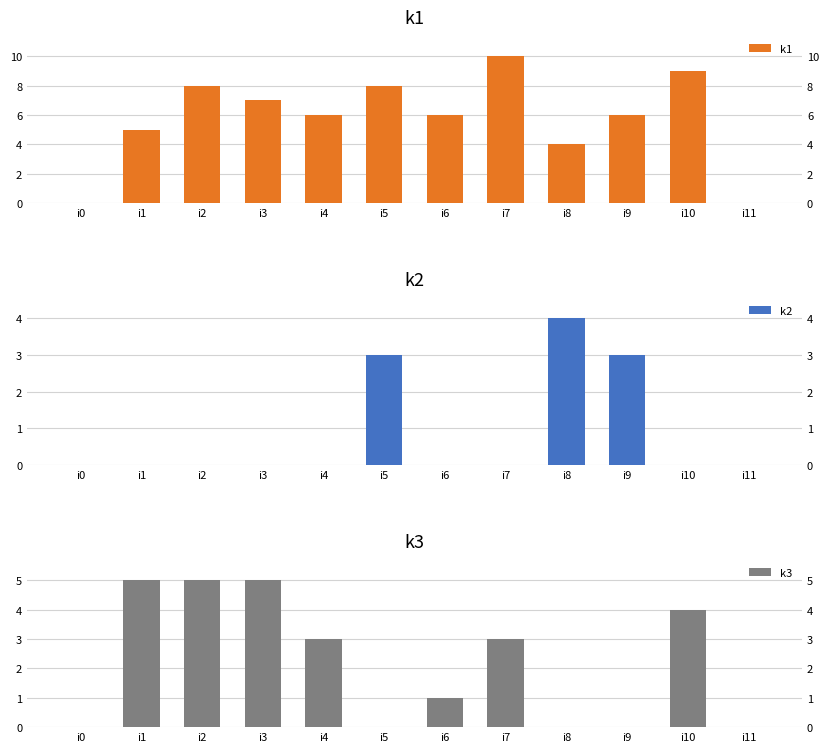

Rank the categories by k3 value from lowest to highest.

i0, i5, i8, i9, i11, i6, i4, i7, i10, i1, i2, i3